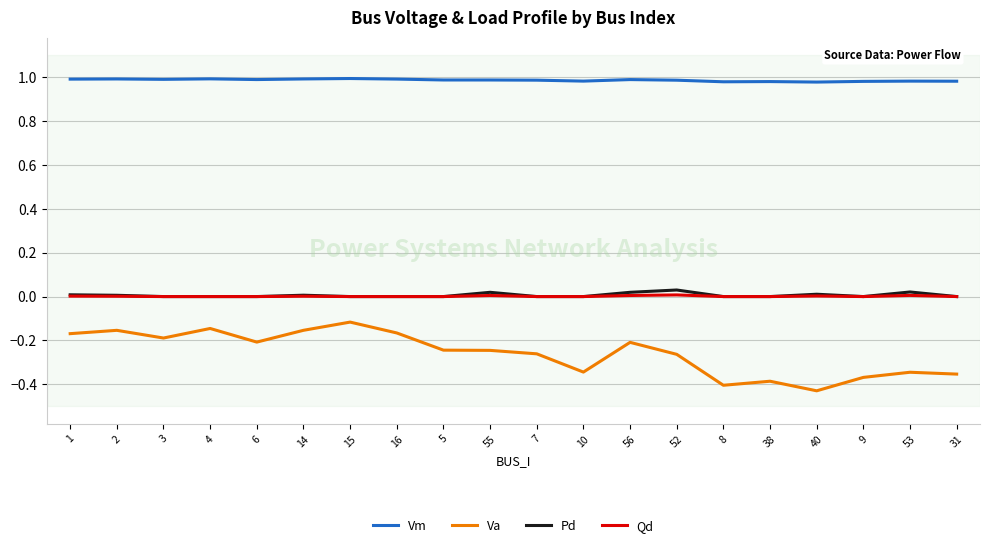

What is the total value across all series at 9?

0.6